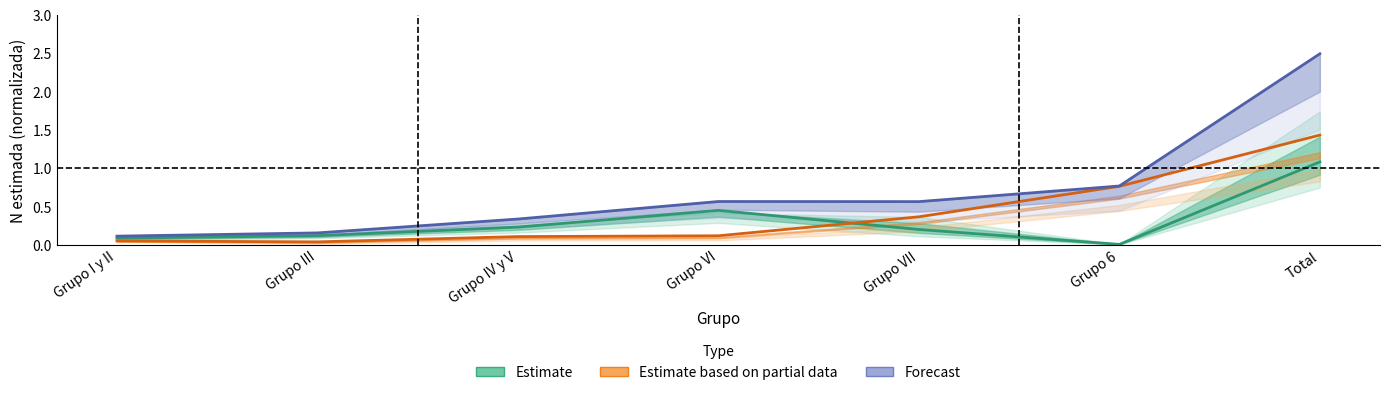

What is the sum of the Forecast values at Grupo III and Grupo IV y V?

0.5